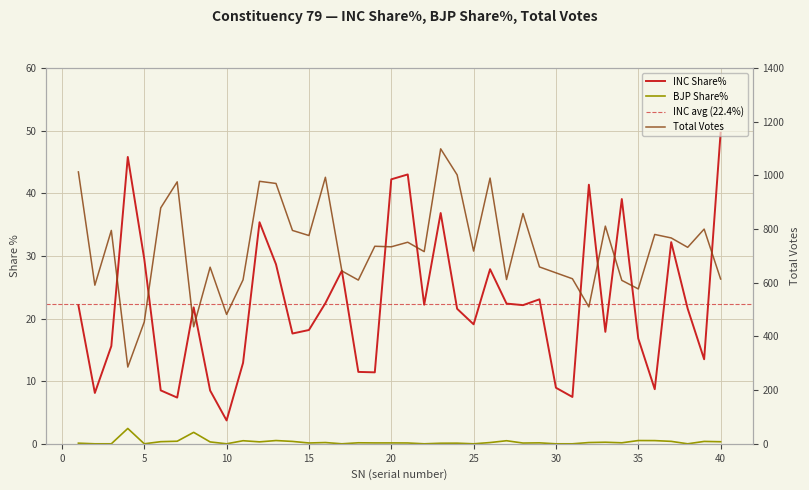

What is the difference between the Total values at 38 and 28?

126.0